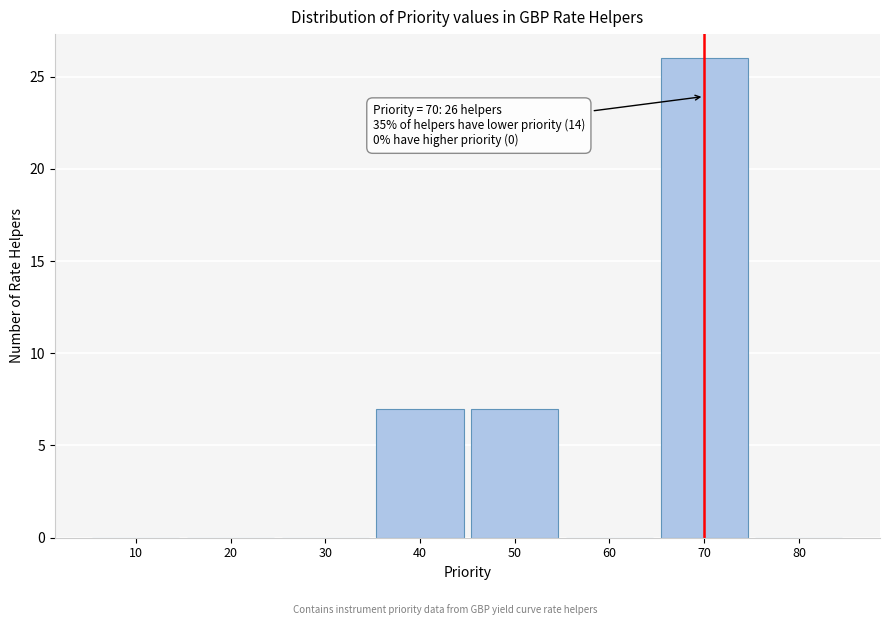

Which range on the x-axis has the tallest bar?

65 to 75